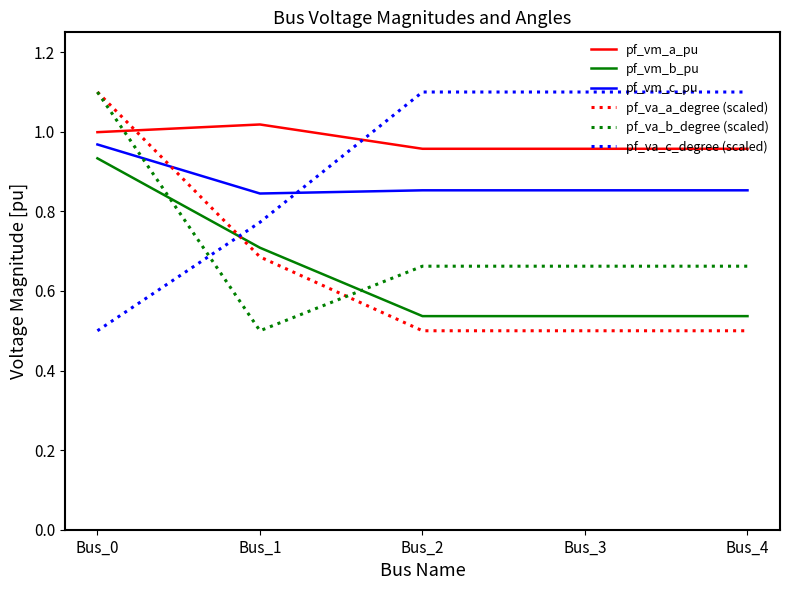

Which category has the highest value in the pf_va_a_degree (scaled) series?

Bus_0